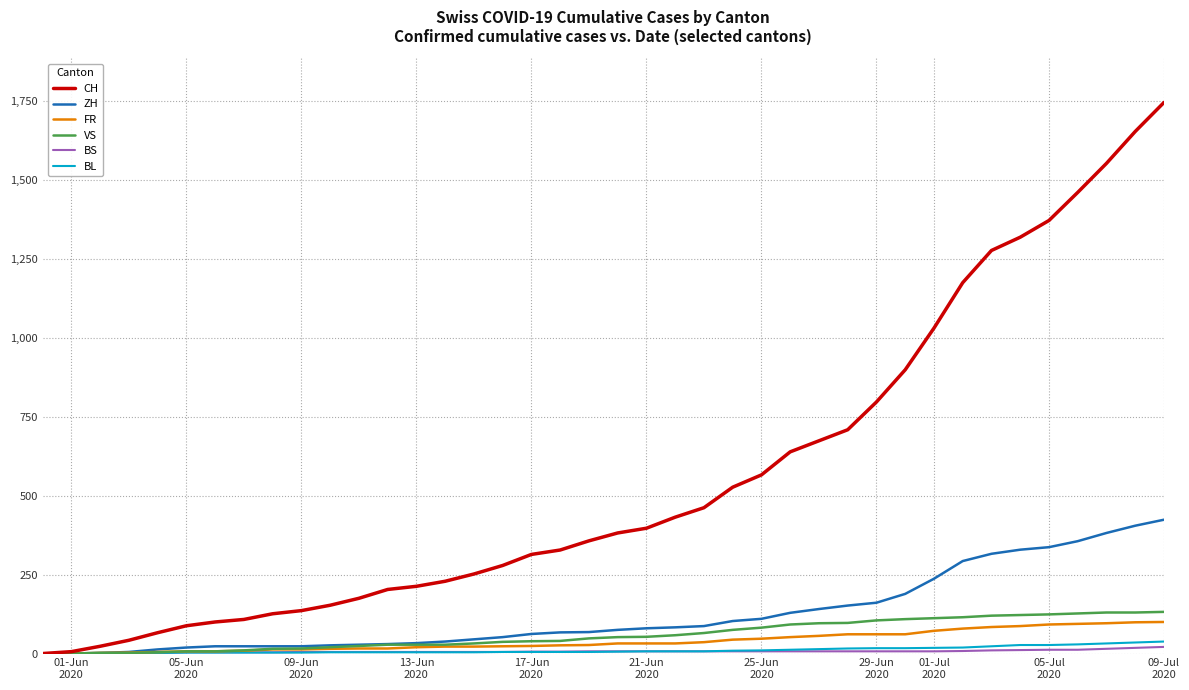

Which series has the widest spread of values?

CH